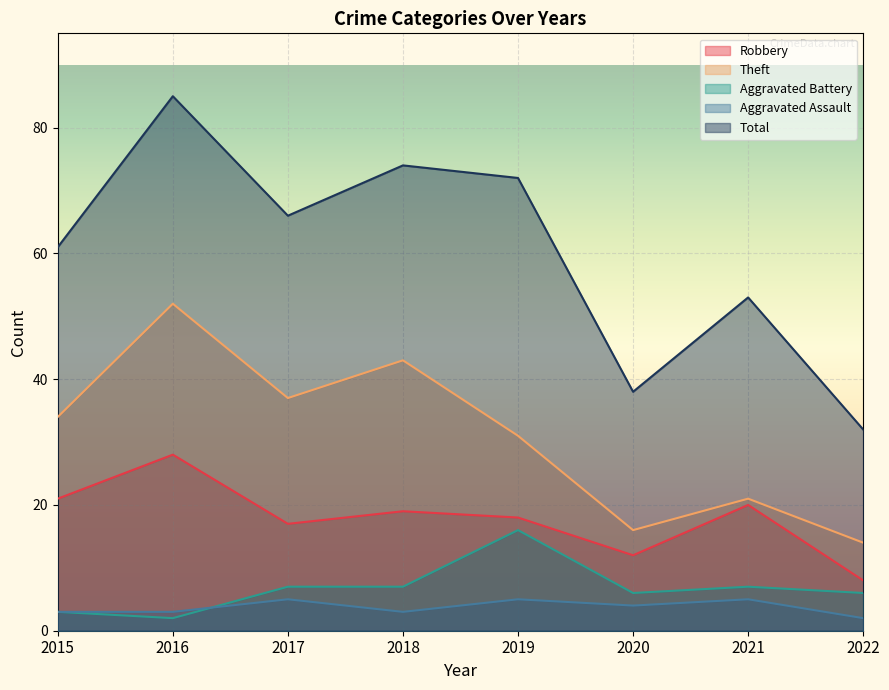

True or false: Total has more than 0 interior local peaks.

True